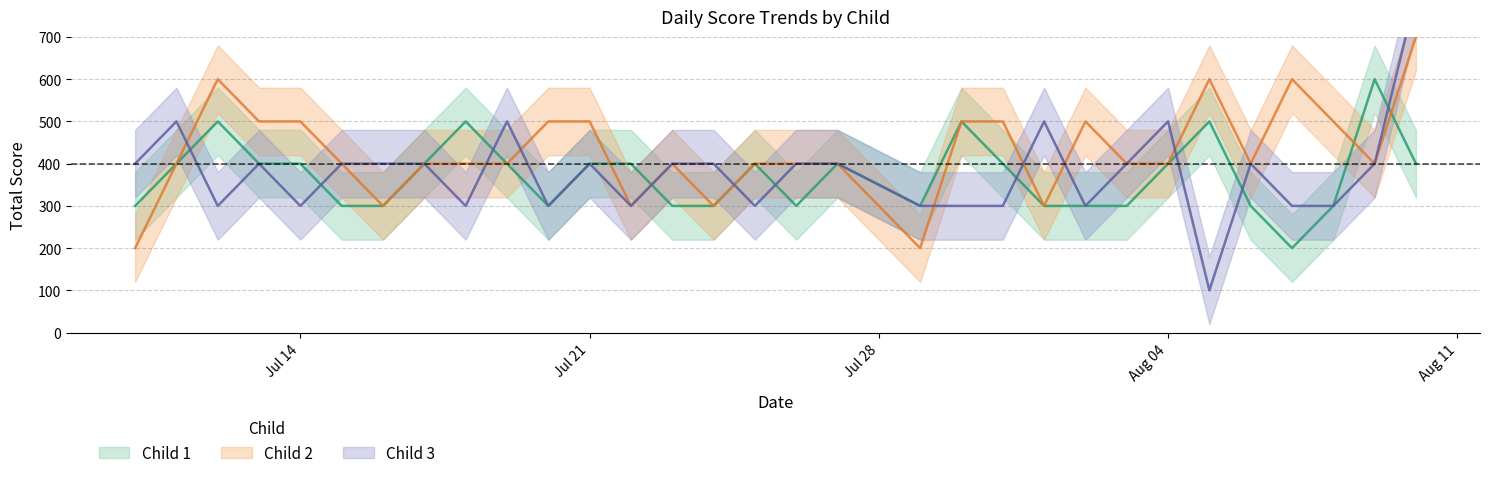

What is the difference between the second highest and second lowest values in the 총점_child3 series?

200